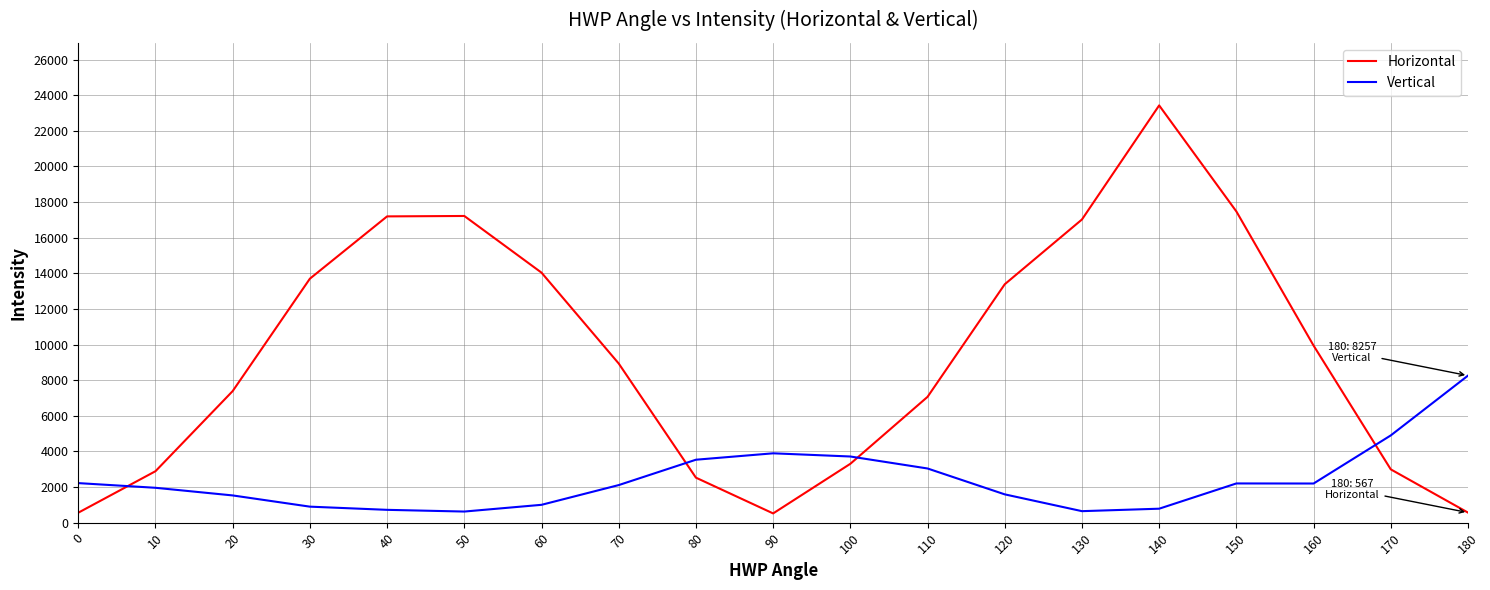

At which category is the sum across all series the highest?

140